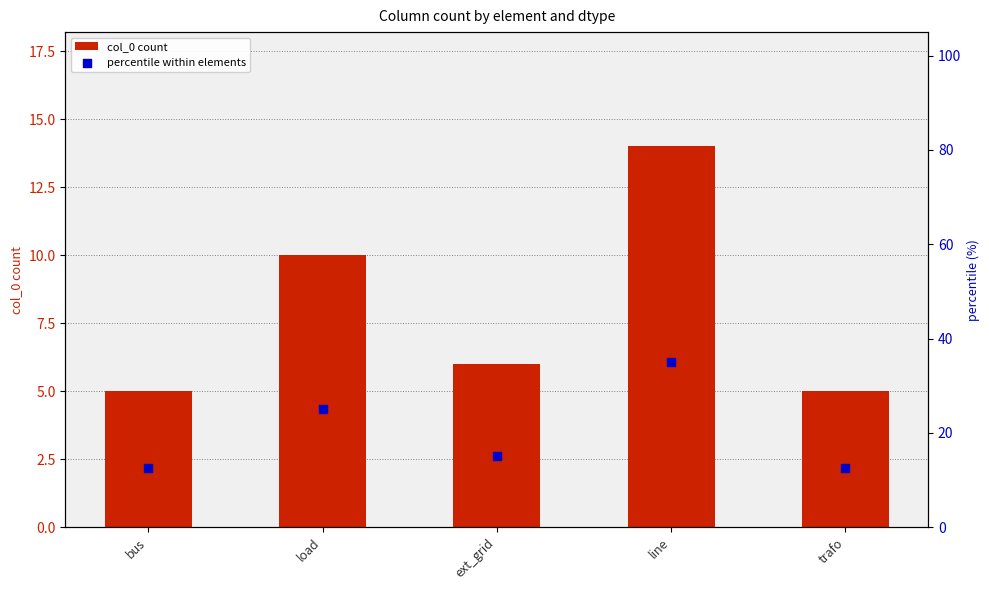

At which category is the sum across all series the highest?

line